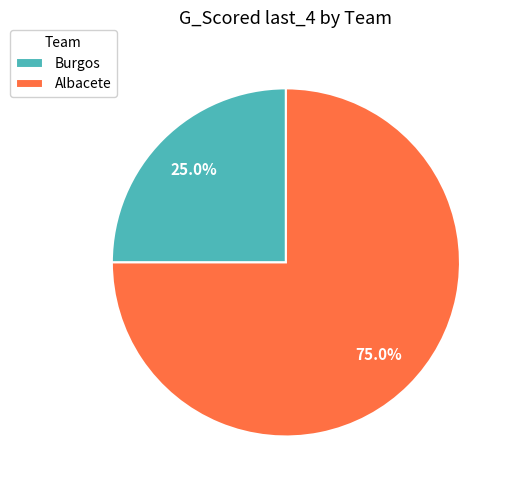

Is Albacete the majority of the pie?

Yes